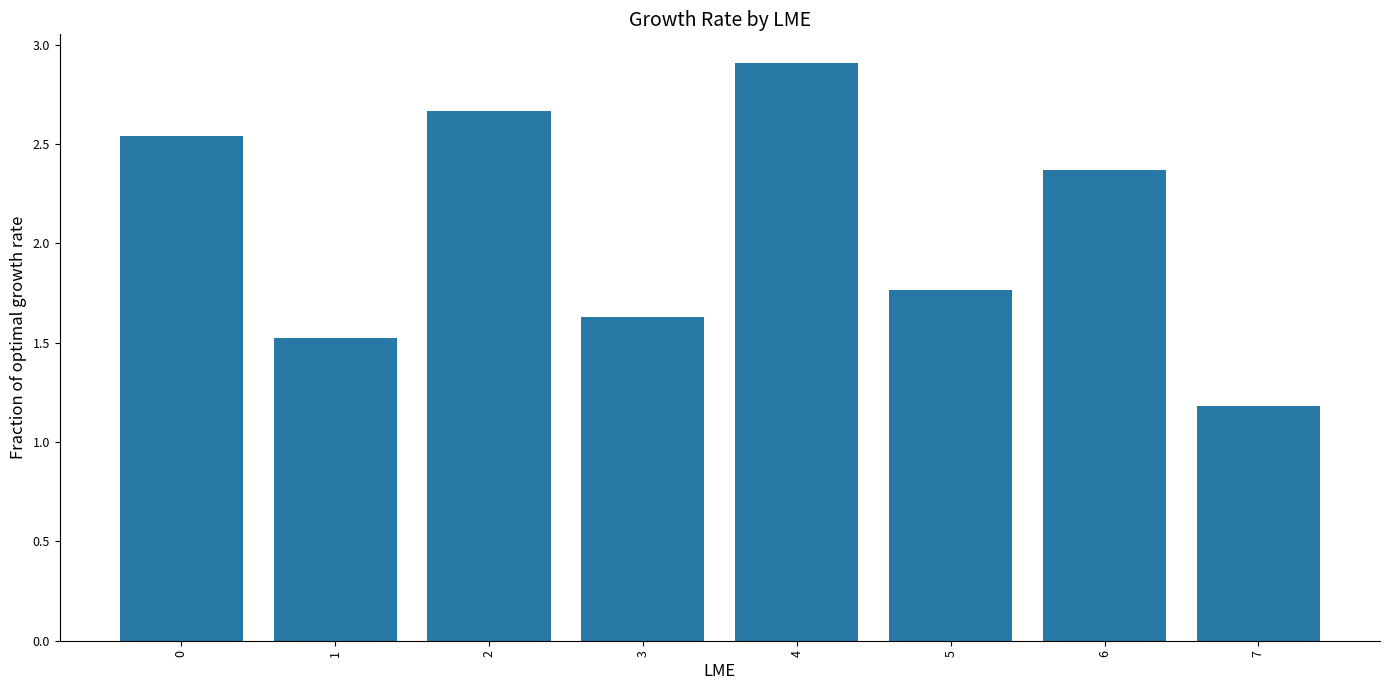

What is the value of the 2nd bar from the left?

1.5